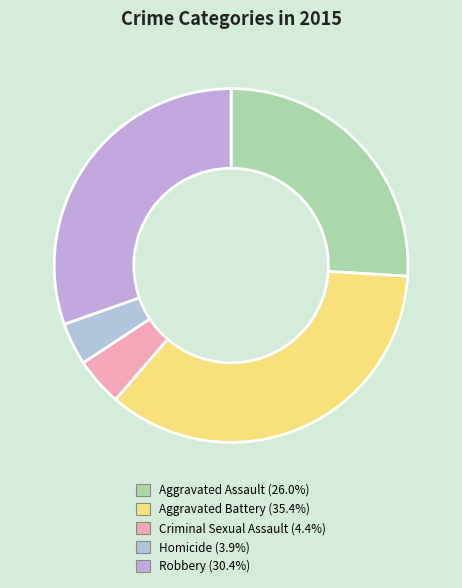

Count the number of slices in the pie.

5